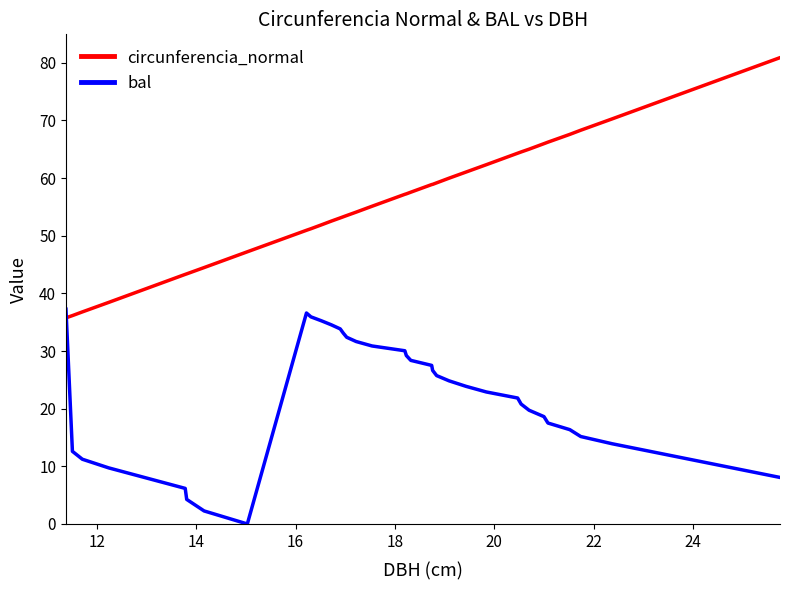

Which series has the largest total across all categories?

circunferencia_normal